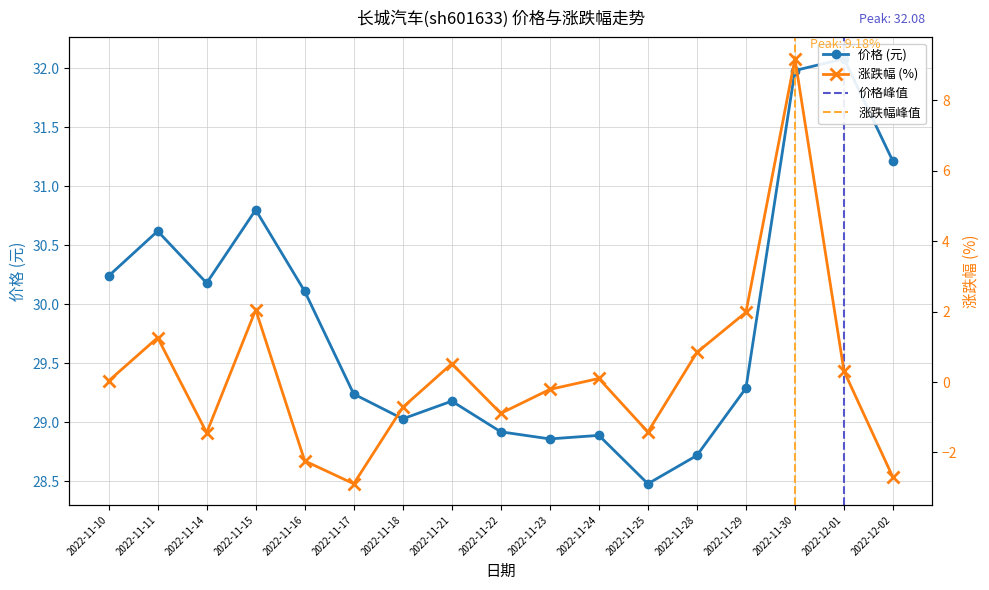

Where is the first local maximum for 涨跌幅%?

2022-11-11